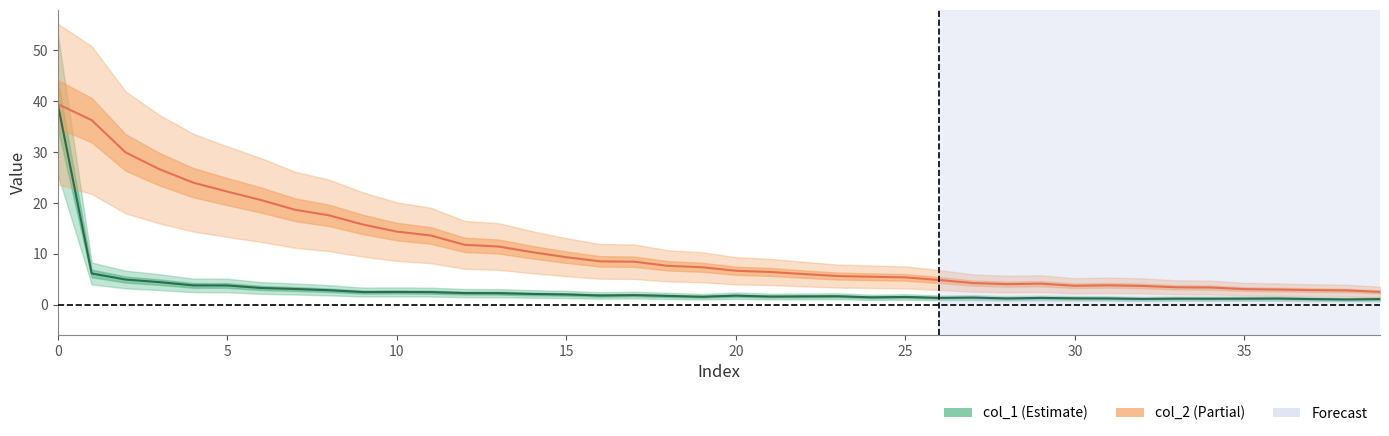

How many data points does each series have?

40